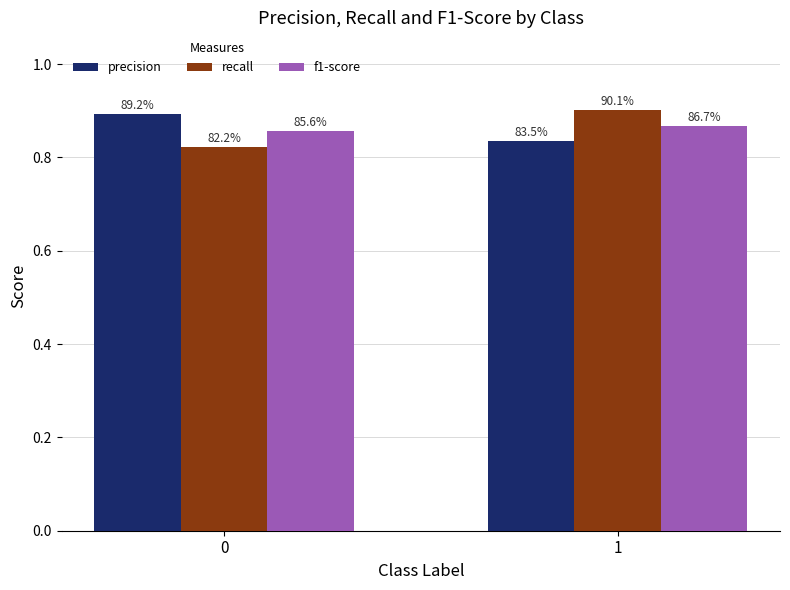

Which series has the largest total across all categories?

precision